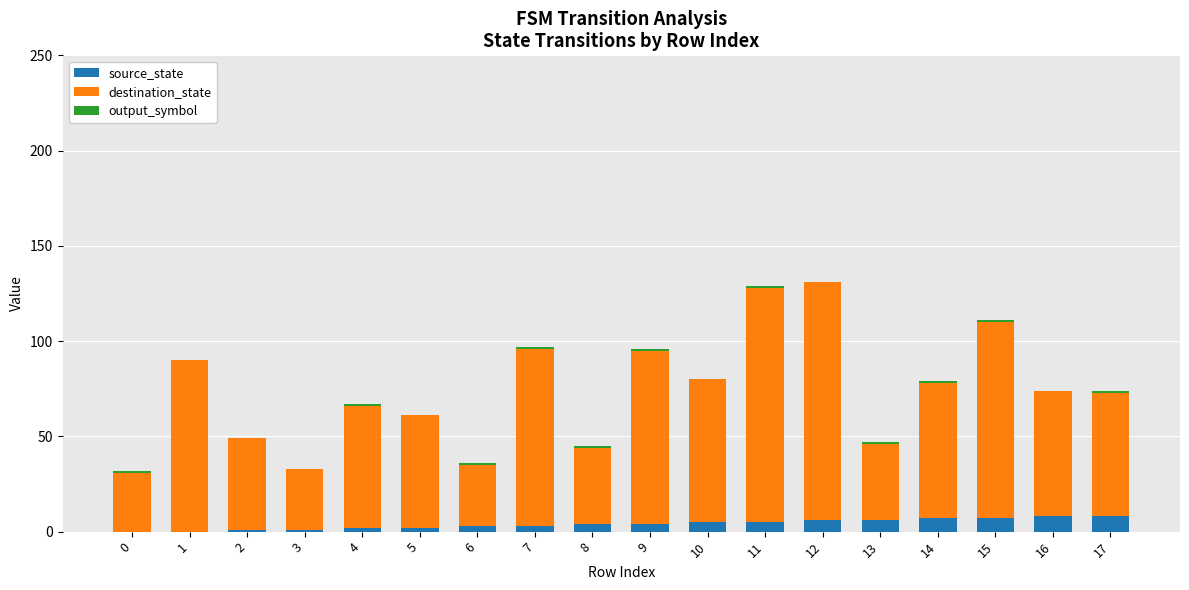

At how many categories does at least one series exceed 92?

4